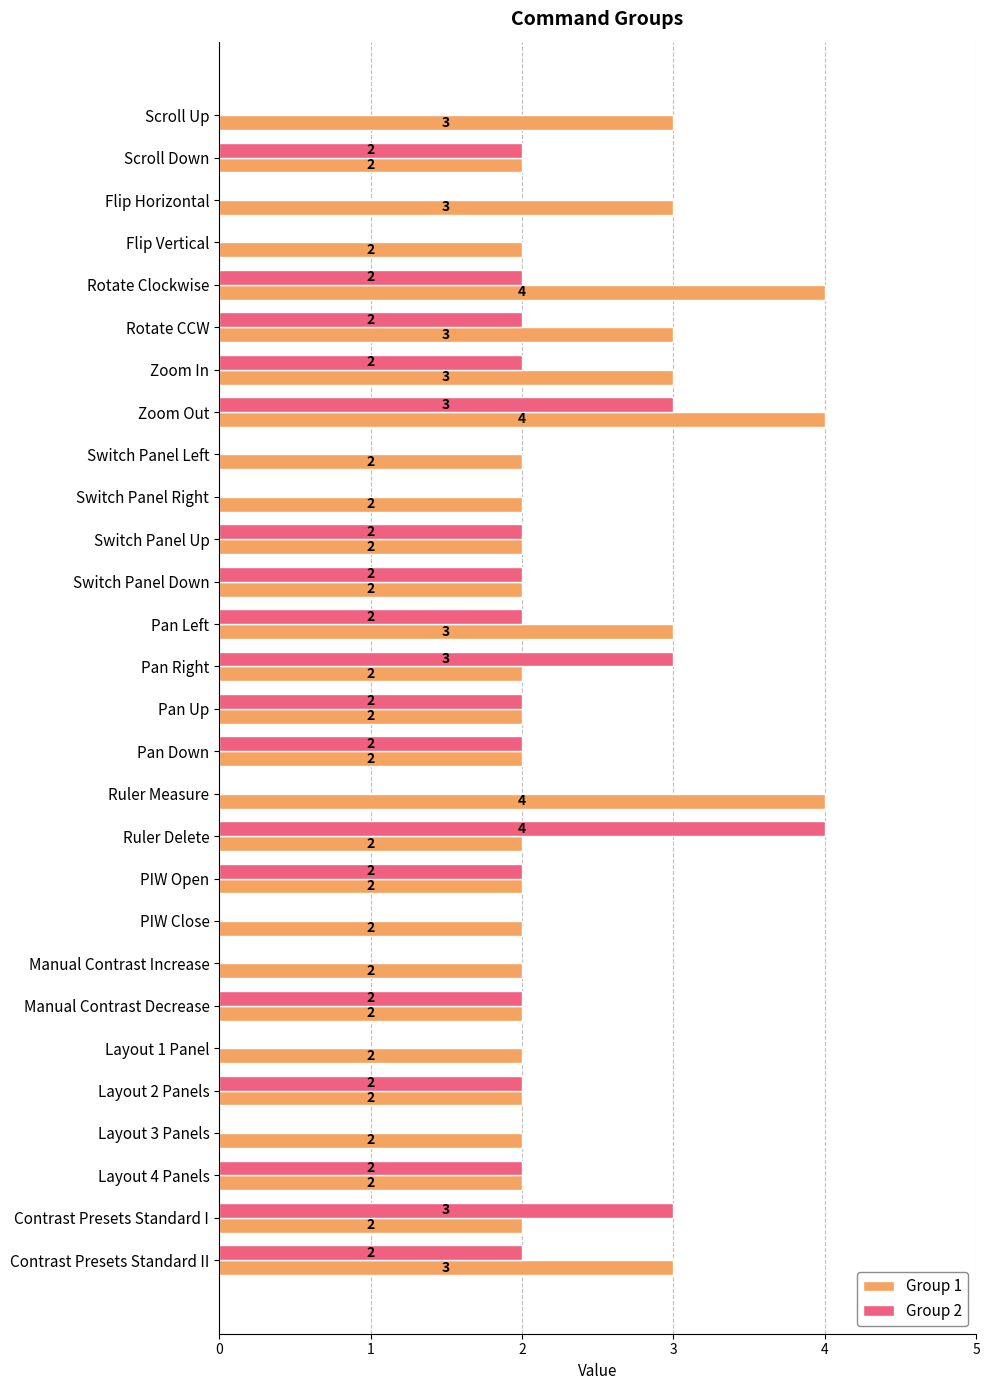

How many positive values does the Group 2 series have?

18